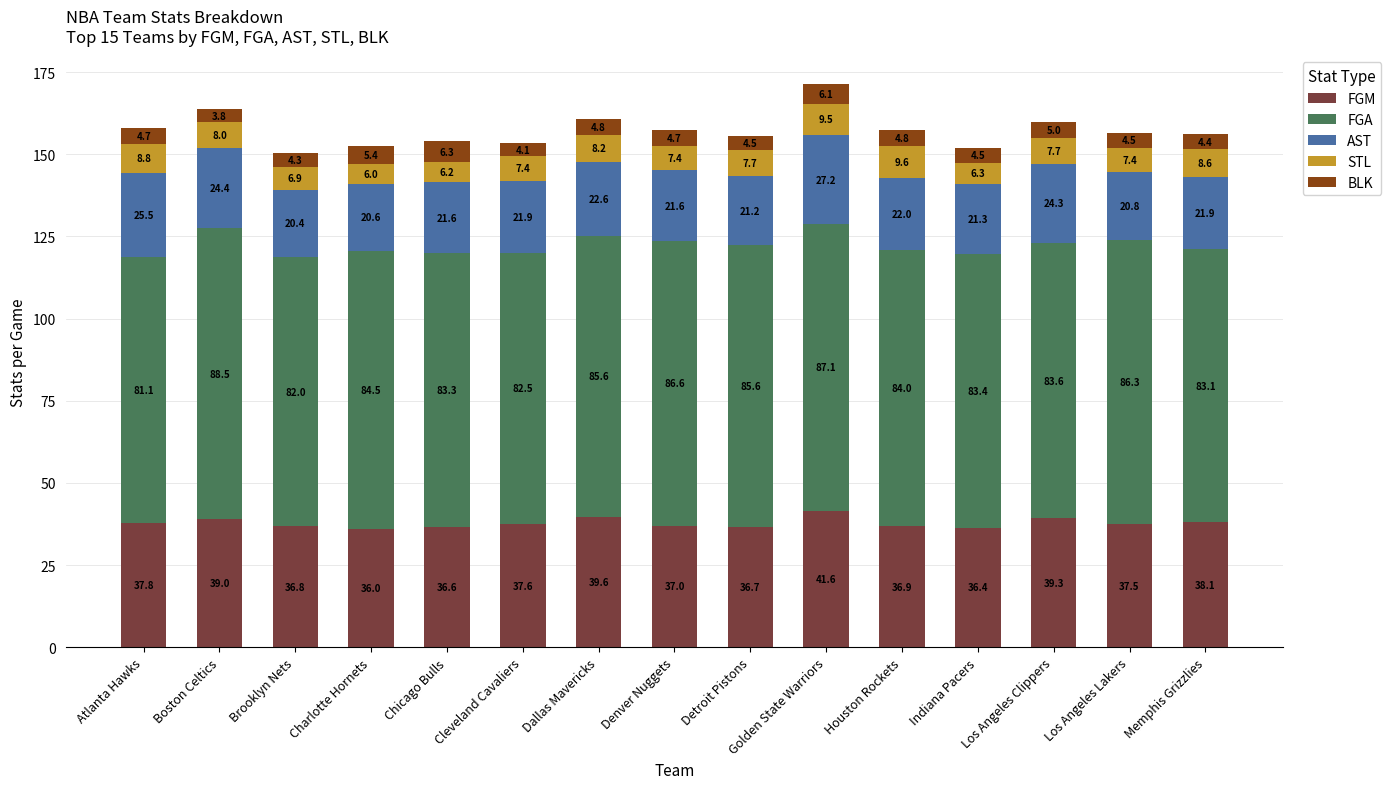

Is it true that FGM equals 8.1 at Dallas Mavericks?

False